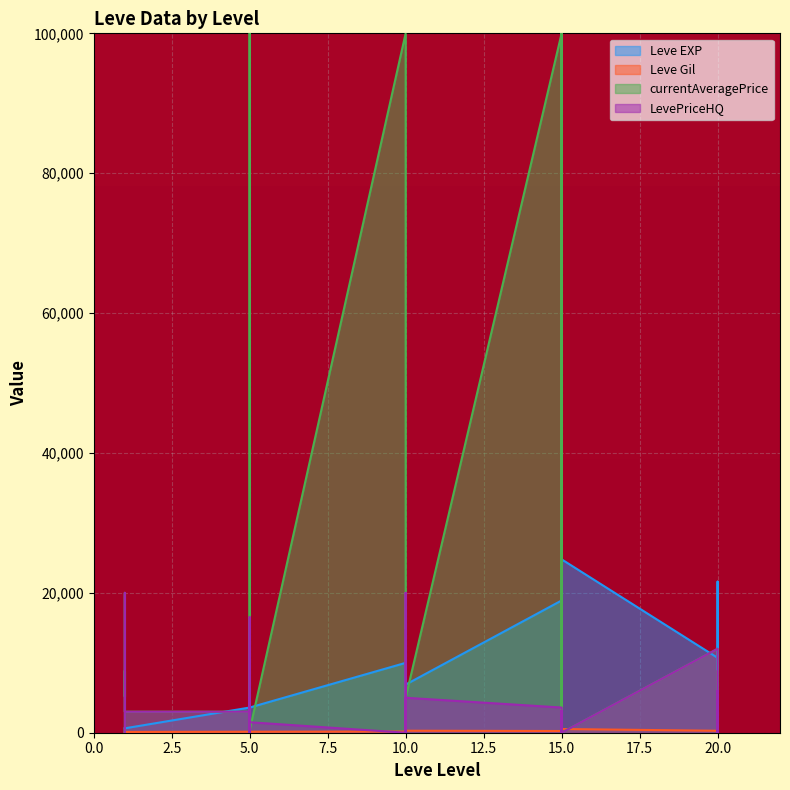

Is the value of Leve EXP at 10 greater than the value of Leve Gil at 15?

Yes